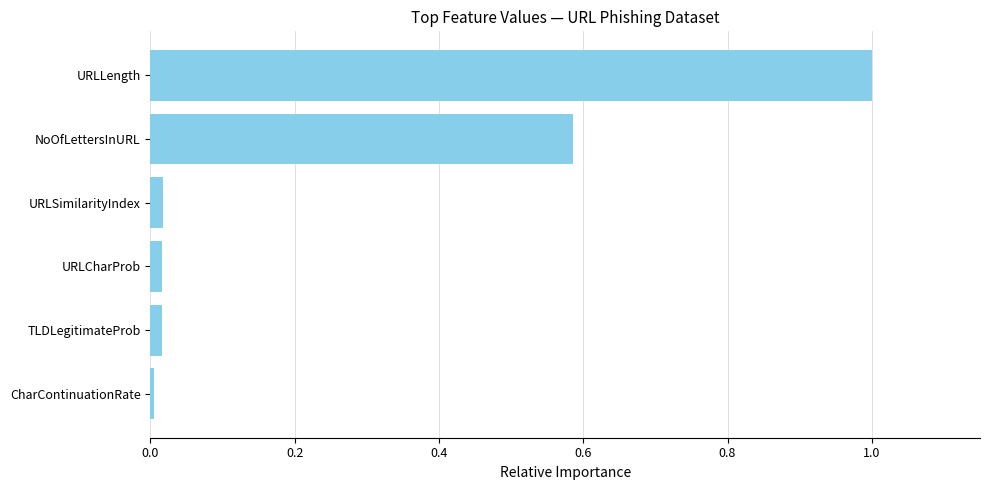

What is the greatest value displayed?

1.0